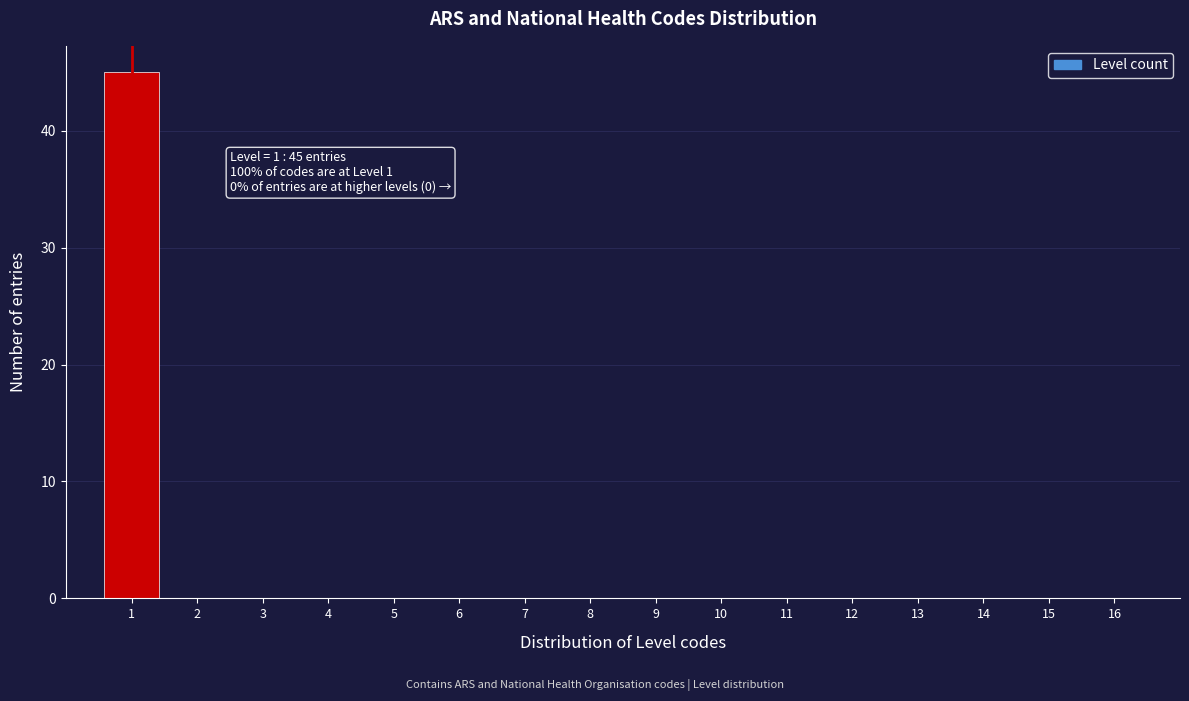

Over which range of the x-axis is the bar tallest?

0.5 to 1.5